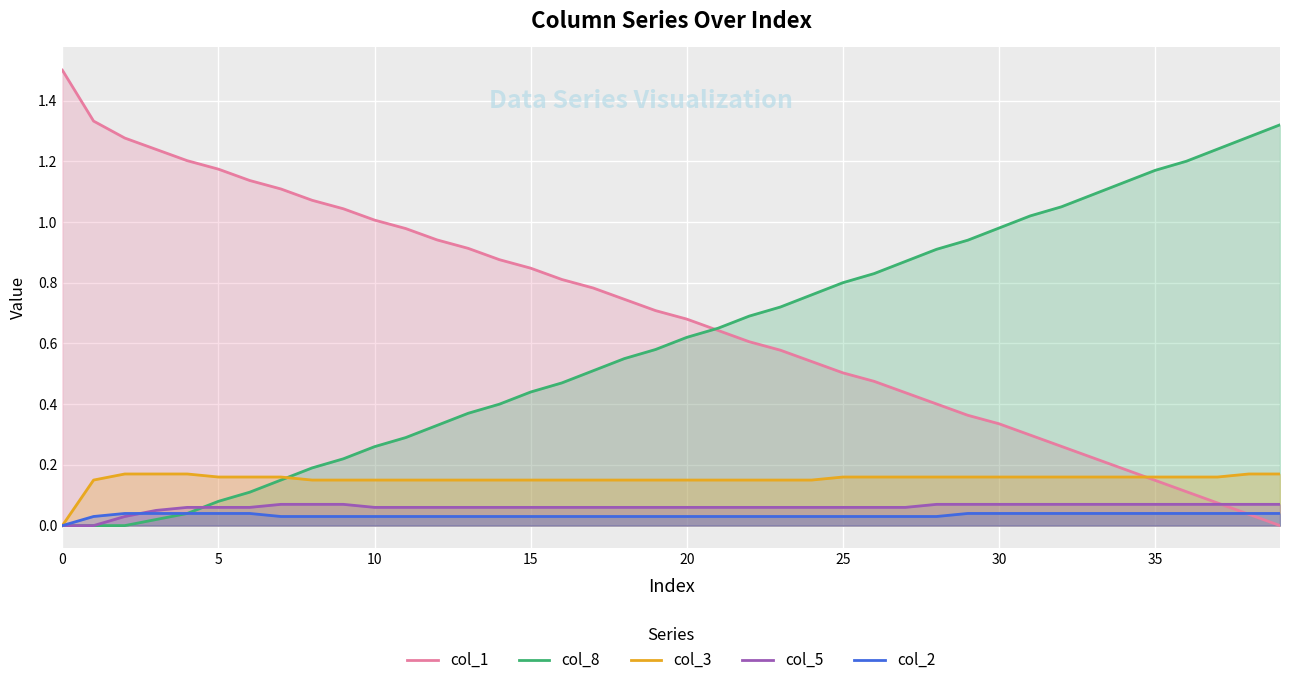

At which category does the chart reach its minimum across all series?

39